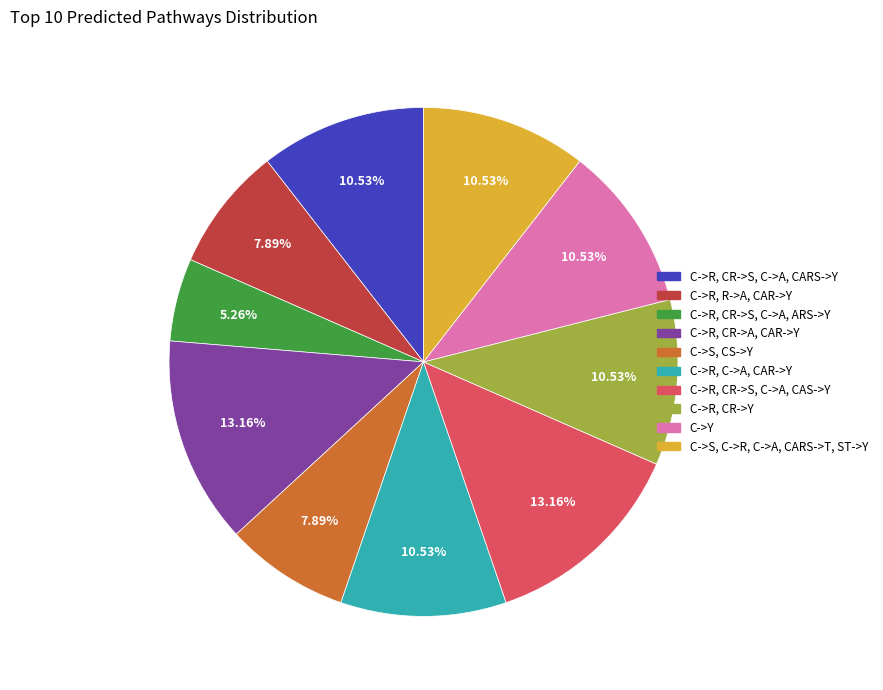

The C->R, CR->S, C->A, CARS->Y slice represents 25% of the pie. True or false?

False